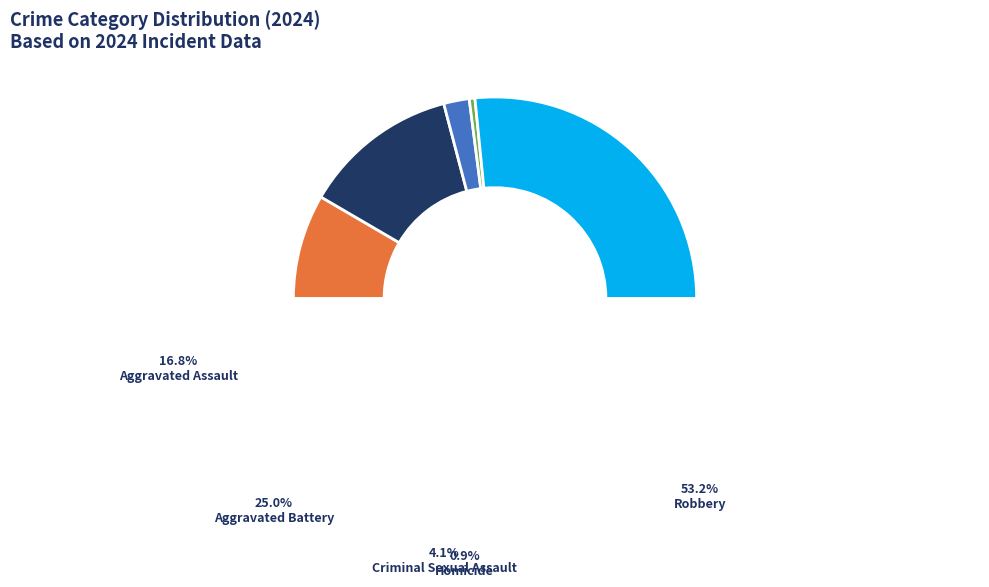

What percentage is the Aggravated Battery slice, to the nearest percent?

25%